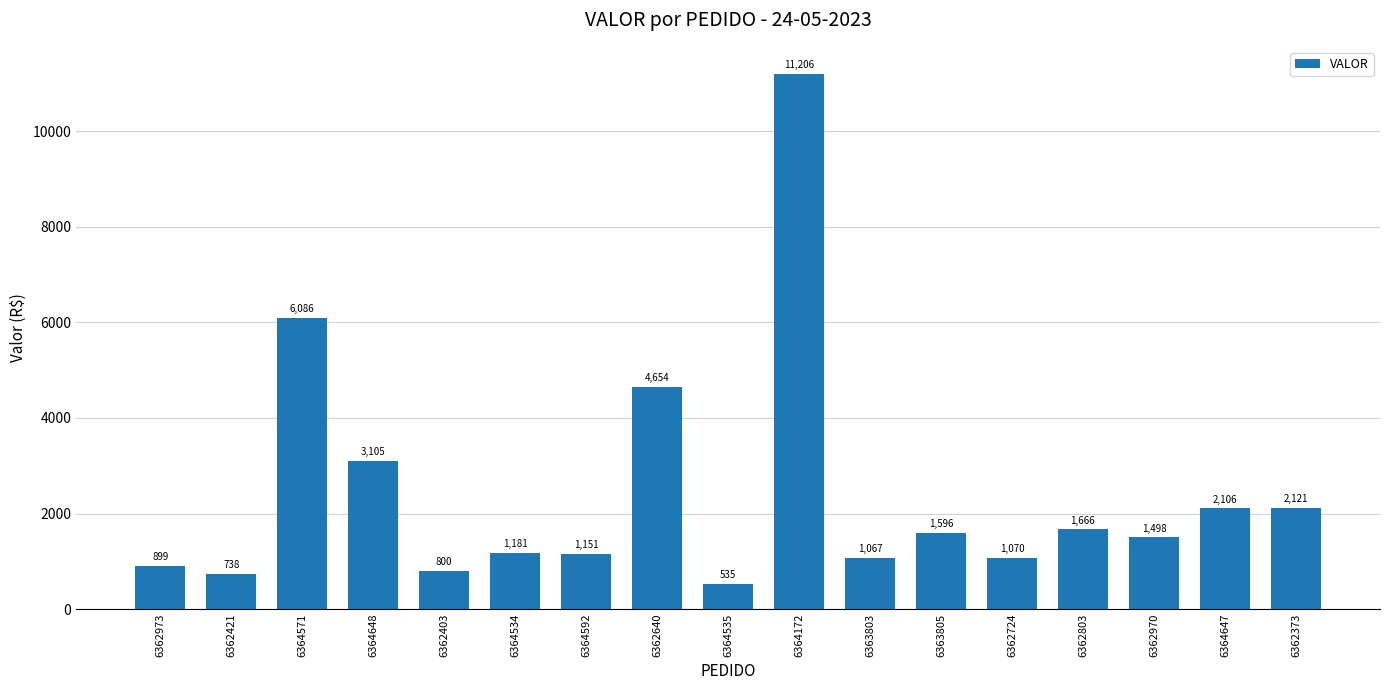

What is the label of the 7th bar from the right?

6363803